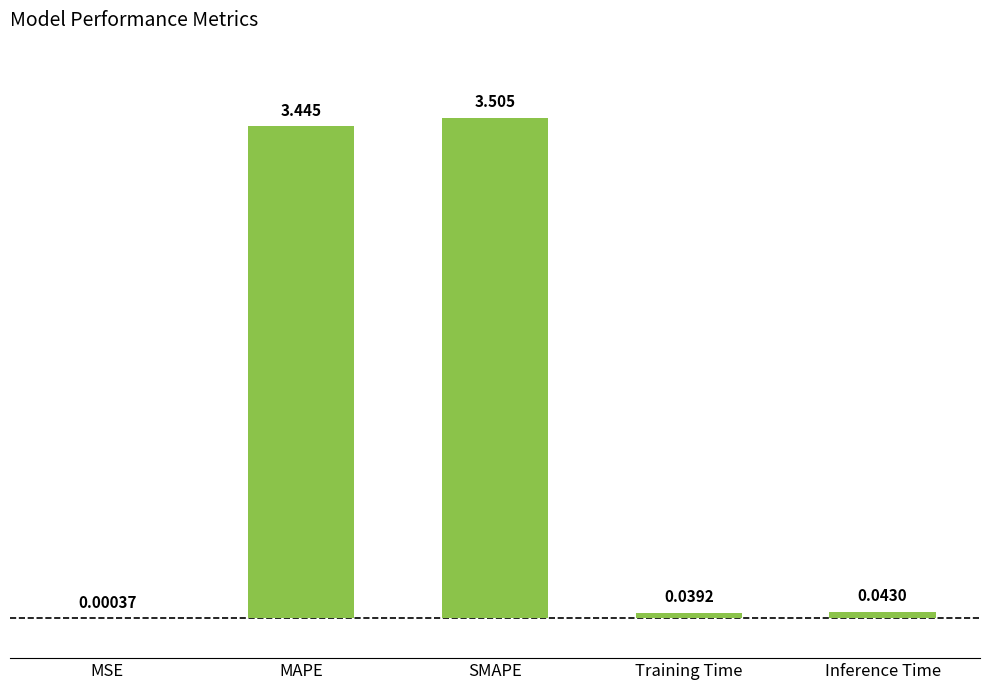

Which has a higher value, Training Time or Inference Time?

Inference Time